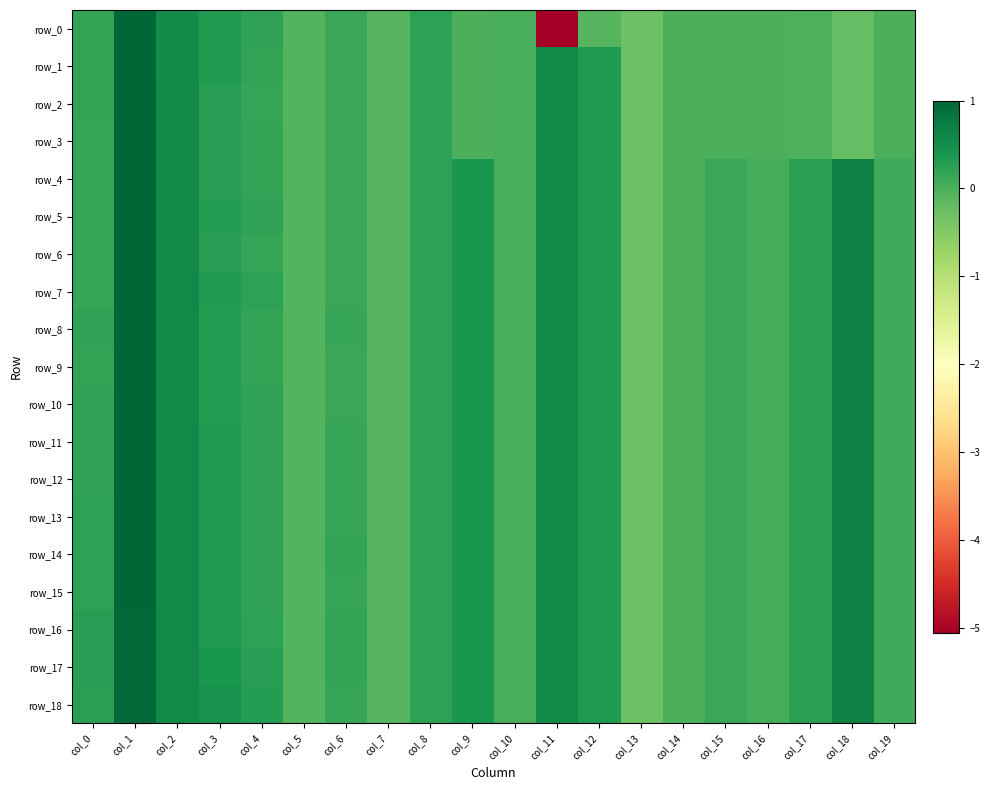

Reading left to right, extract all data points from this chart.

row_0: 0.2	1.0	0.5	0.3	0.2	-0.1	0.1	-0.1	0.2	0.0	0.0	-5.1	-0.1	-0.3	-0.0	-0.0	-0.0	-0.0	-0.2	-0.0
row_1: 0.2	1.0	0.5	0.3	0.2	-0.1	0.1	-0.1	0.2	0.0	0.0	0.6	0.3	-0.3	-0.0	-0.0	-0.0	-0.0	-0.2	-0.0
row_2: 0.2	1.0	0.6	0.3	0.2	-0.1	0.1	-0.1	0.2	0.0	0.0	0.6	0.3	-0.3	-0.0	-0.0	-0.0	-0.0	-0.2	-0.0
row_3: 0.2	1.0	0.6	0.3	0.2	-0.1	0.1	-0.1	0.2	0.0	0.0	0.6	0.3	-0.3	-0.0	-0.0	-0.0	-0.0	-0.2	-0.0
row_4: 0.2	1.0	0.6	0.3	0.2	-0.1	0.1	-0.1	0.2	0.4	0.0	0.6	0.3	-0.3	0.0	0.1	0.0	0.2	0.7	0.1
row_5: 0.2	1.0	0.6	0.3	0.2	-0.1	0.1	-0.1	0.2	0.4	0.0	0.6	0.3	-0.3	0.0	0.1	0.0	0.2	0.7	0.1
row_6: 0.2	1.0	0.6	0.3	0.2	-0.1	0.1	-0.1	0.2	0.4	0.0	0.6	0.3	-0.3	0.0	0.1	0.0	0.2	0.7	0.1
row_7: 0.2	1.0	0.6	0.3	0.2	-0.1	0.1	-0.1	0.2	0.4	0.0	0.6	0.3	-0.3	0.0	0.1	0.0	0.2	0.7	0.1
row_8: 0.2	1.0	0.6	0.3	0.2	-0.1	0.2	-0.1	0.2	0.4	0.0	0.6	0.3	-0.3	0.0	0.1	0.0	0.2	0.7	0.1
row_9: 0.2	1.0	0.6	0.3	0.2	-0.1	0.1	-0.1	0.2	0.4	0.0	0.6	0.3	-0.3	0.0	0.1	0.0	0.2	0.7	0.1
row_10: 0.2	1.0	0.6	0.3	0.2	-0.1	0.1	-0.1	0.2	0.4	0.0	0.6	0.3	-0.3	0.0	0.1	0.0	0.2	0.7	0.1
row_11: 0.2	1.0	0.6	0.3	0.2	-0.1	0.2	-0.1	0.2	0.4	0.0	0.6	0.3	-0.3	0.0	0.1	0.0	0.2	0.7	0.1
row_12: 0.2	1.0	0.6	0.3	0.2	-0.1	0.2	-0.1	0.2	0.4	0.0	0.6	0.3	-0.3	0.0	0.1	0.0	0.2	0.7	0.1
row_13: 0.2	1.0	0.6	0.3	0.2	-0.1	0.2	-0.1	0.2	0.4	0.0	0.6	0.3	-0.3	0.0	0.1	0.0	0.2	0.7	0.1
row_14: 0.2	1.0	0.6	0.4	0.2	-0.1	0.2	-0.1	0.2	0.4	0.0	0.6	0.3	-0.3	0.0	0.1	0.0	0.2	0.7	0.1
row_15: 0.2	1.0	0.6	0.3	0.2	-0.1	0.2	-0.1	0.2	0.4	0.0	0.6	0.3	-0.3	0.0	0.1	0.0	0.2	0.7	0.1
row_16: 0.3	1.0	0.6	0.4	0.2	-0.1	0.2	-0.1	0.2	0.4	0.0	0.6	0.3	-0.3	0.0	0.1	0.0	0.2	0.7	0.1
row_17: 0.3	1.0	0.6	0.4	0.3	-0.1	0.2	-0.1	0.2	0.4	0.0	0.6	0.3	-0.3	0.0	0.1	0.0	0.2	0.7	0.1
row_18: 0.3	1.0	0.6	0.4	0.3	-0.1	0.2	-0.1	0.2	0.4	0.0	0.6	0.3	-0.3	0.0	0.1	0.0	0.2	0.7	0.1